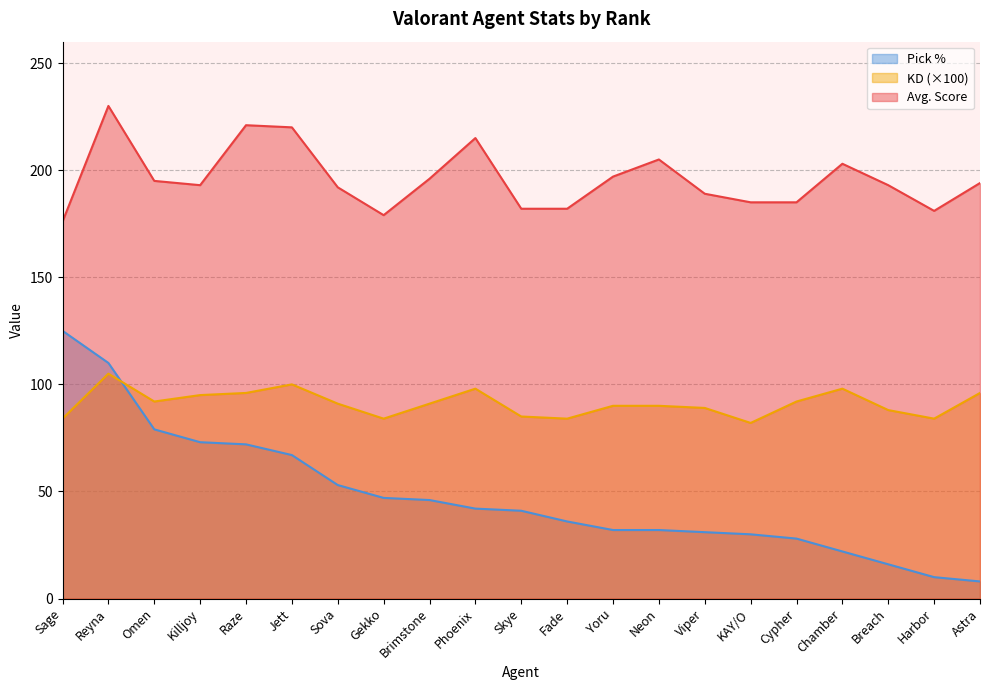

Where is Pick % nearest to the value 66?

Jett